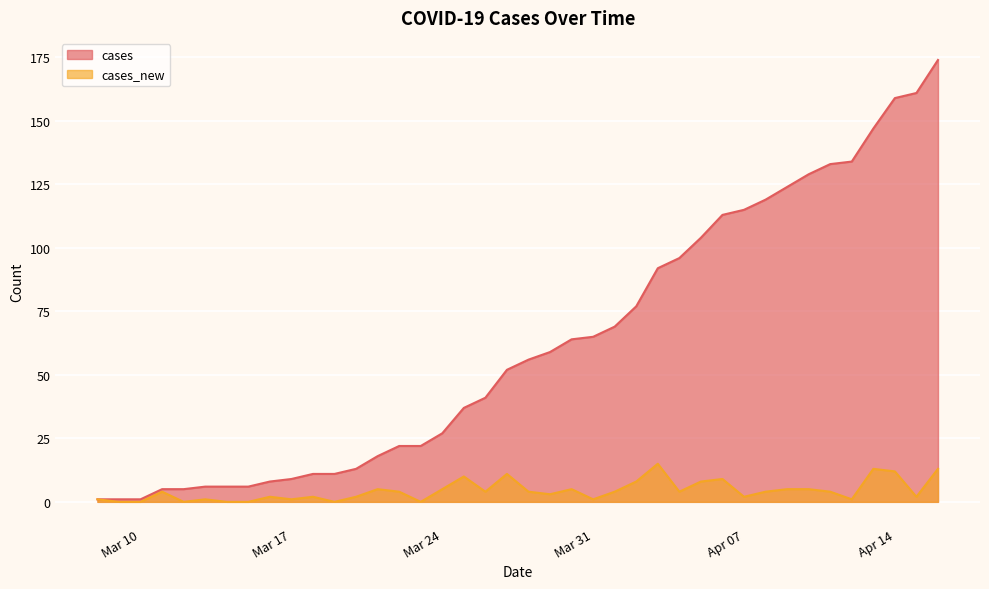

What is the difference between the maximum and second lowest values in the cases series?

173